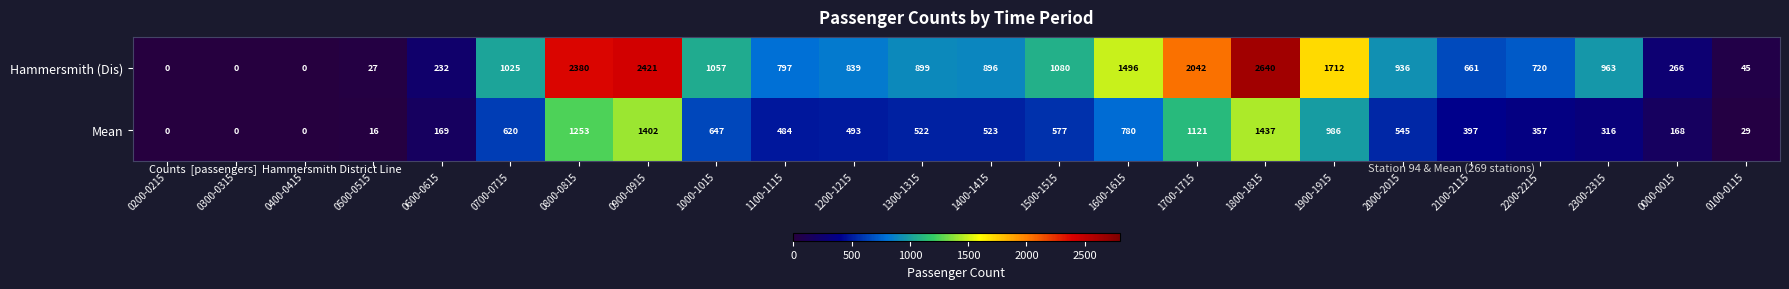

At which label is Mean closest to 718?

1600-1615